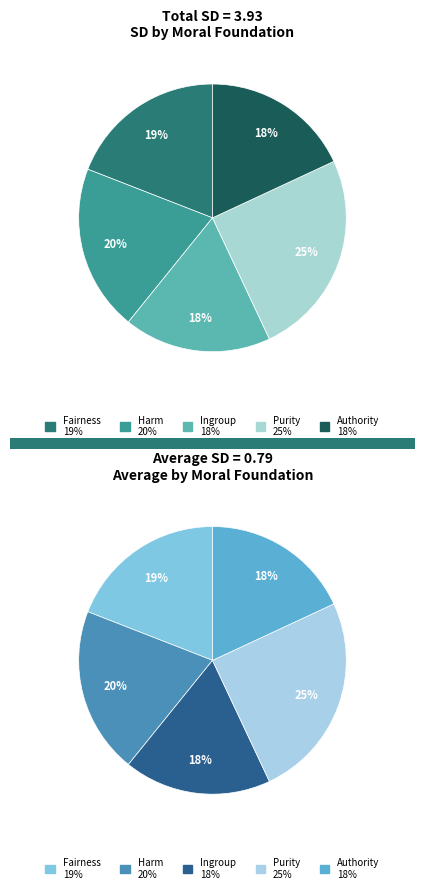

True or false: Ingroup accounts for 18% of the total.

True